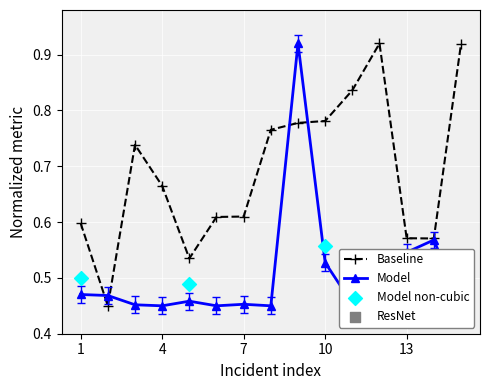

How many Baseline values are between 0 and 1?

15